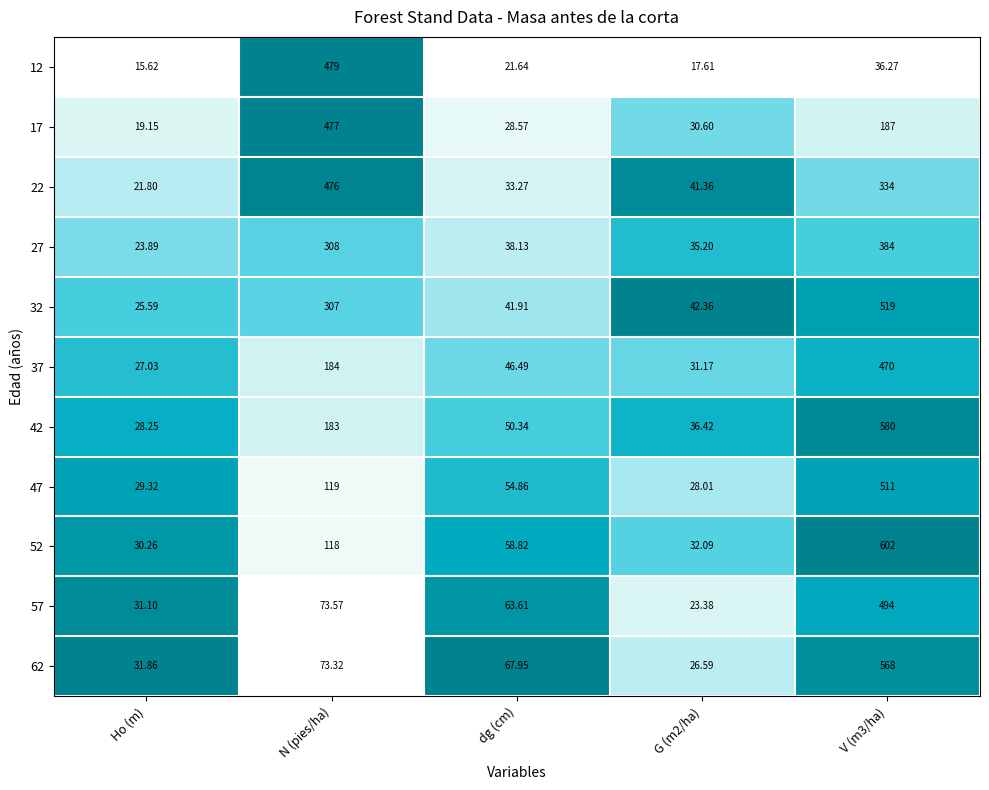

Which category has the lowest value across all series?

Ho (m)